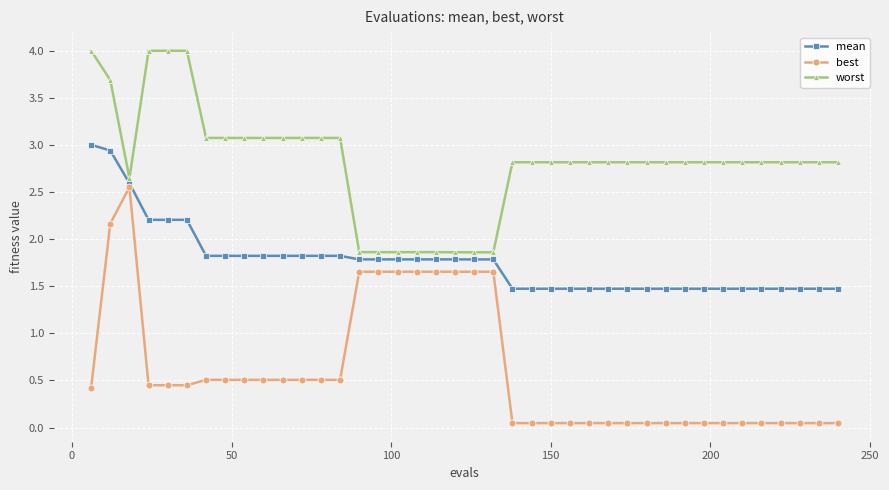

At how many categories does at least one series exceed 0?

40